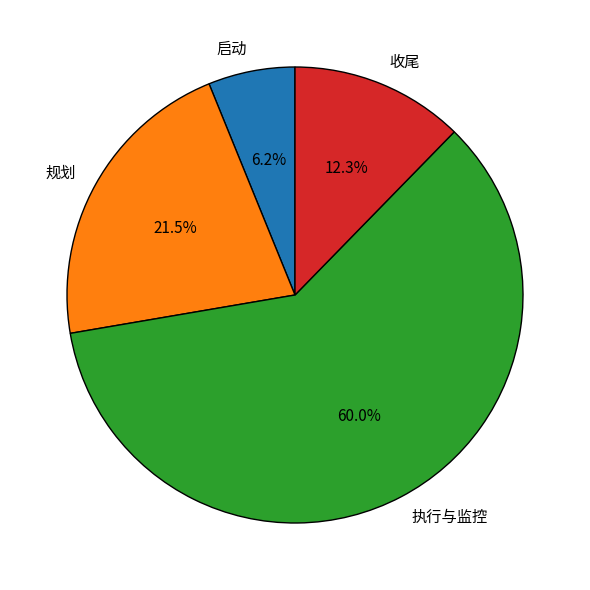

Which category has the biggest portion of the pie?

执行与监控